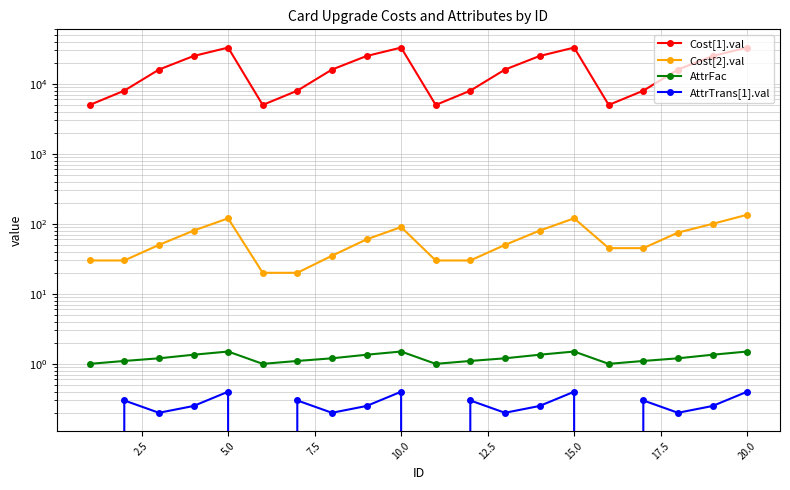

What is the maximum value shown in the chart?

33000.0